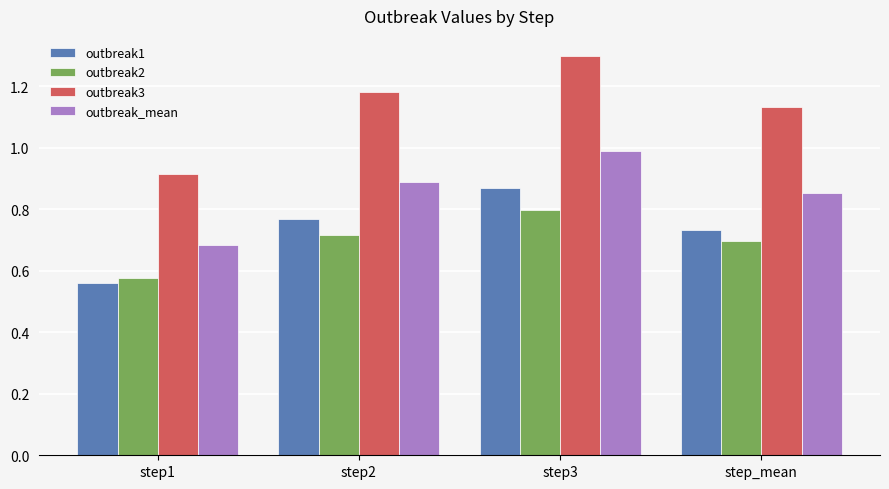

What is the sum of all outbreak3 values?

4.5